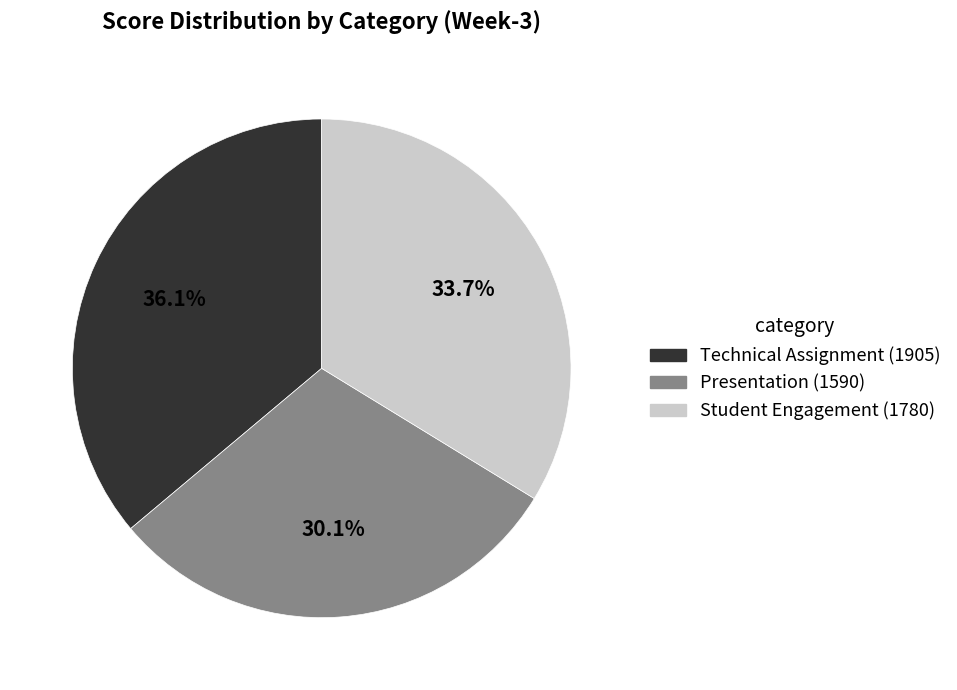

Does any single category account for the majority?

No